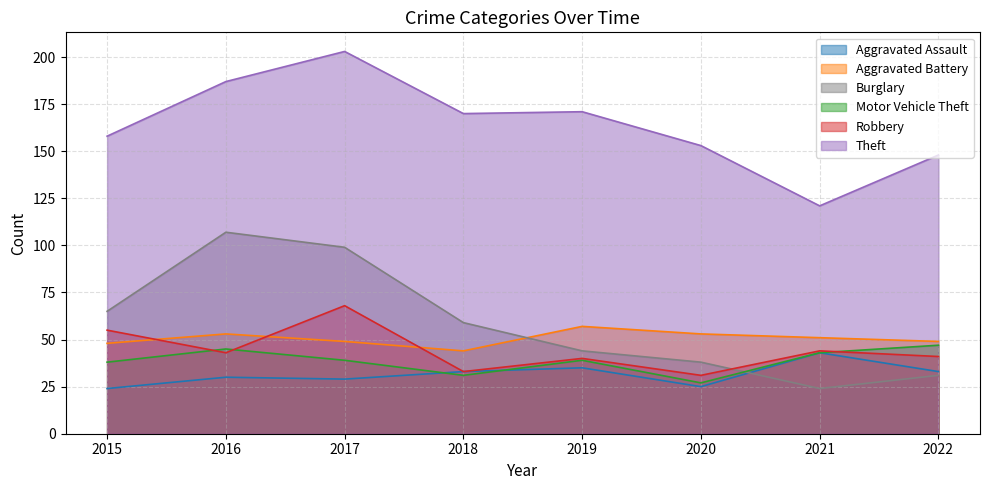

The value of Motor Vehicle Theft at 2016 is 45. True or false?

True